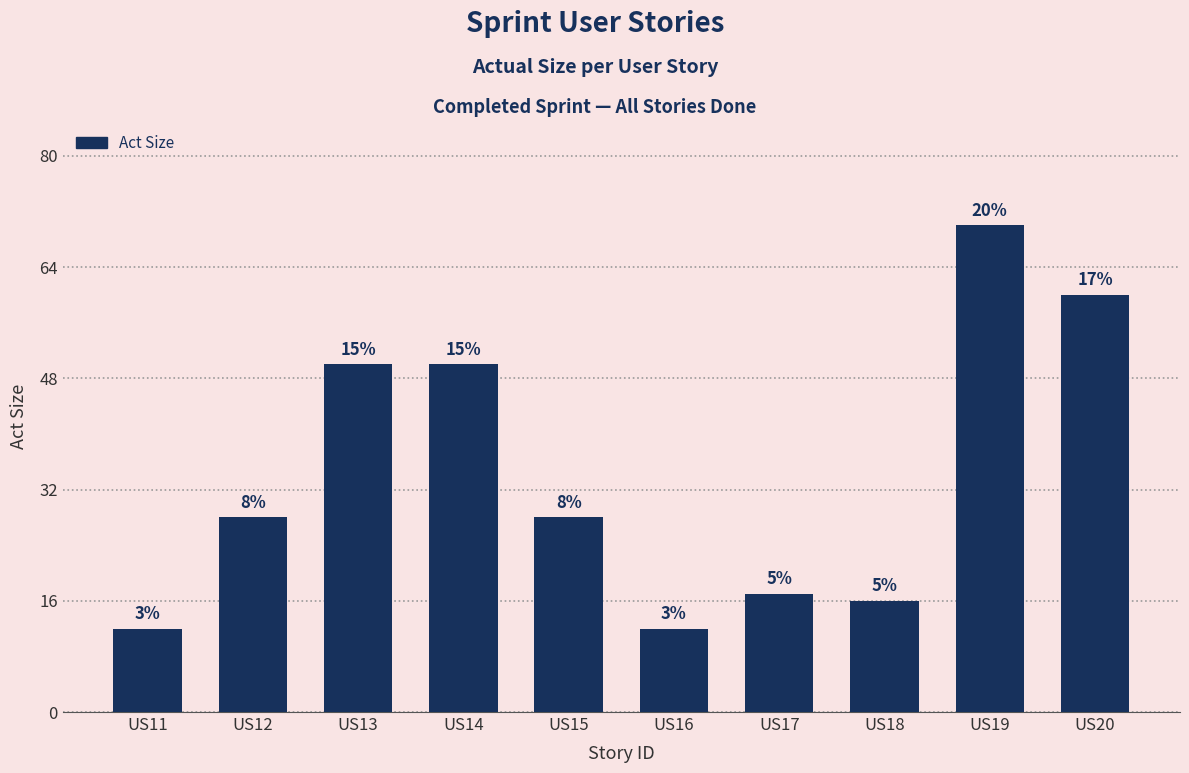

How many bars are there in total?

10